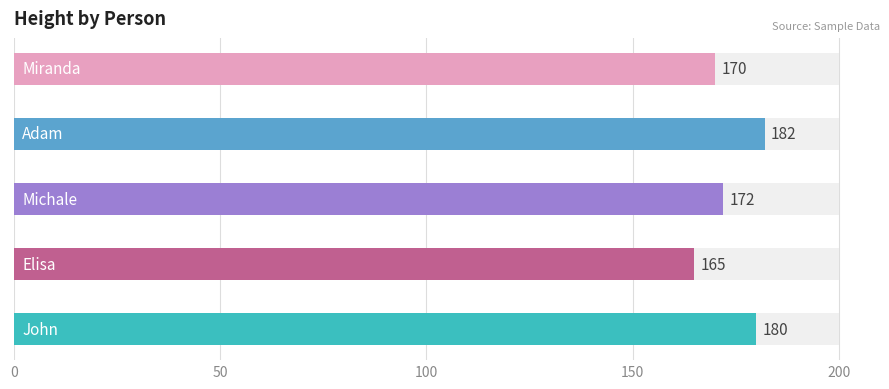

Count the number of categories in the chart.

5